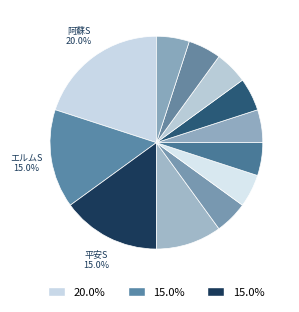

Count the number of slices in the pie.

12